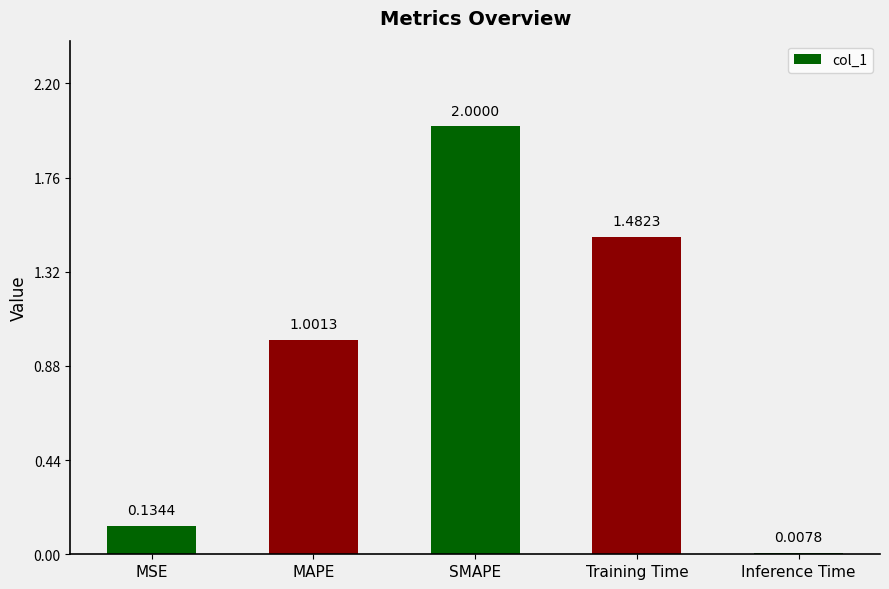

Approximately how many times larger is the value at Training Time compared to SMAPE?

0.7